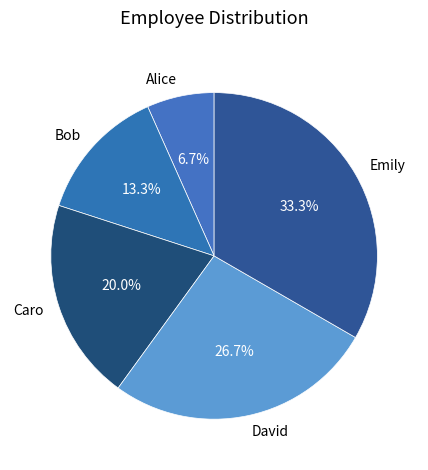

Which category has the biggest portion of the pie?

Emily